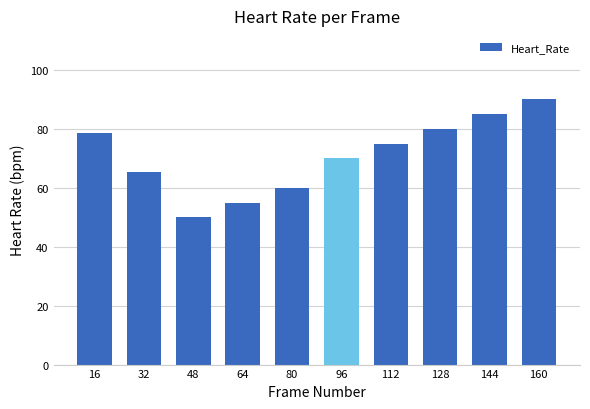

What is the ratio of the value at 96 to the value at 112?

0.9